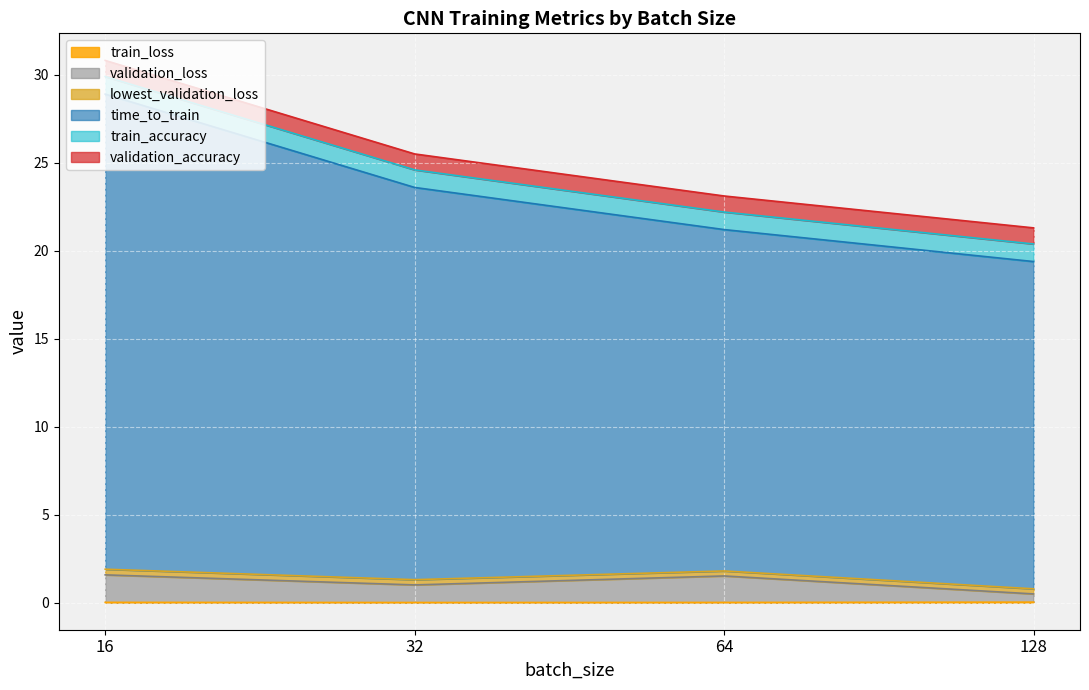

At which category does train_loss reach its first local valley?

32